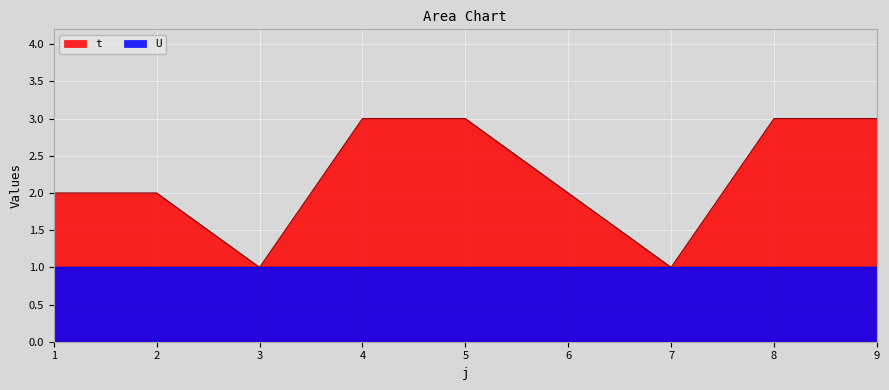

Reading left to right, transcribe all the data shown in this chart.

2	2	1	3	3	2	1	3	3